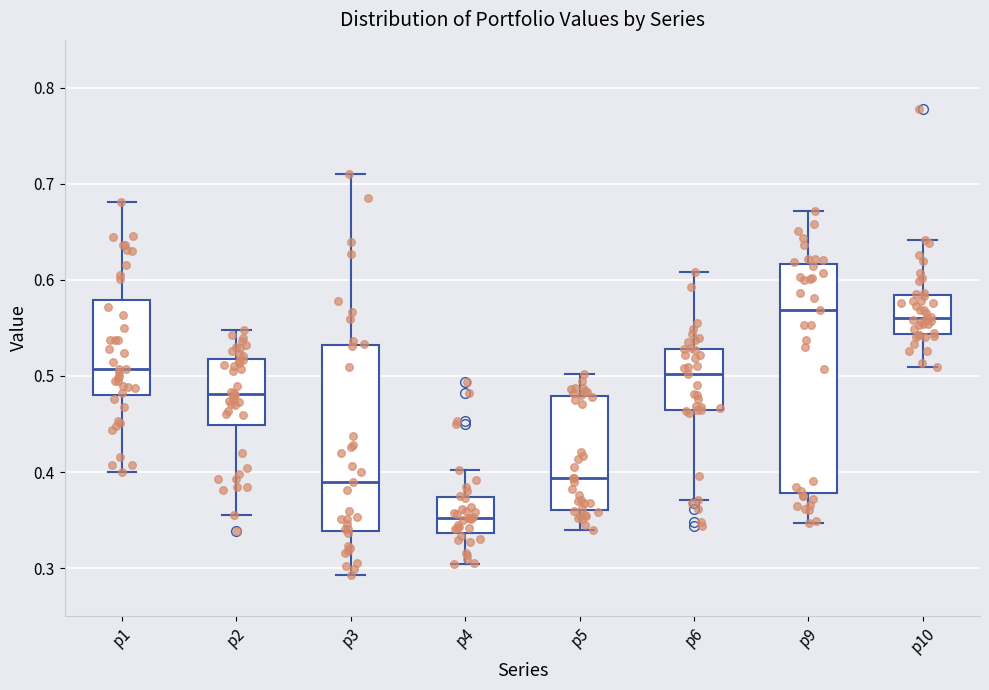

Which box is the tallest, from its lower edge to its upper edge?

p9